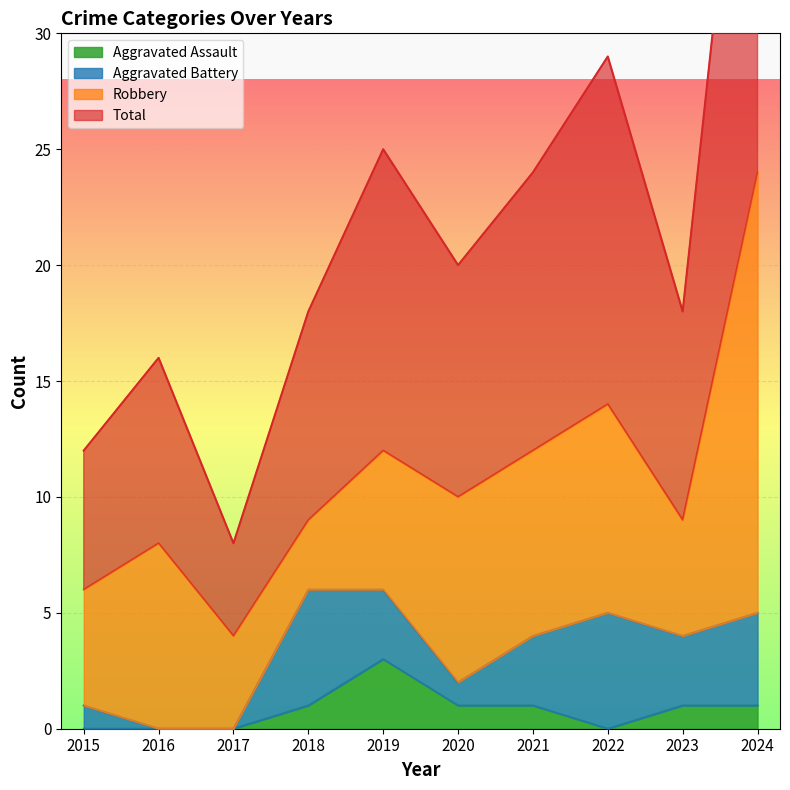

How many data points in Aggravated Assault are above 1?

1